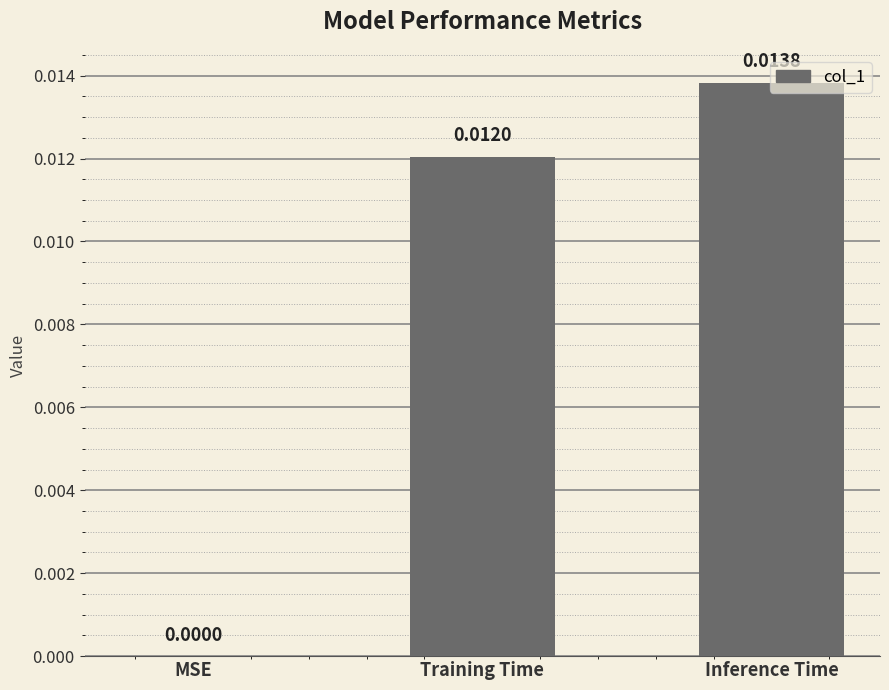

Which has a higher value, MSE or Inference Time?

Inference Time